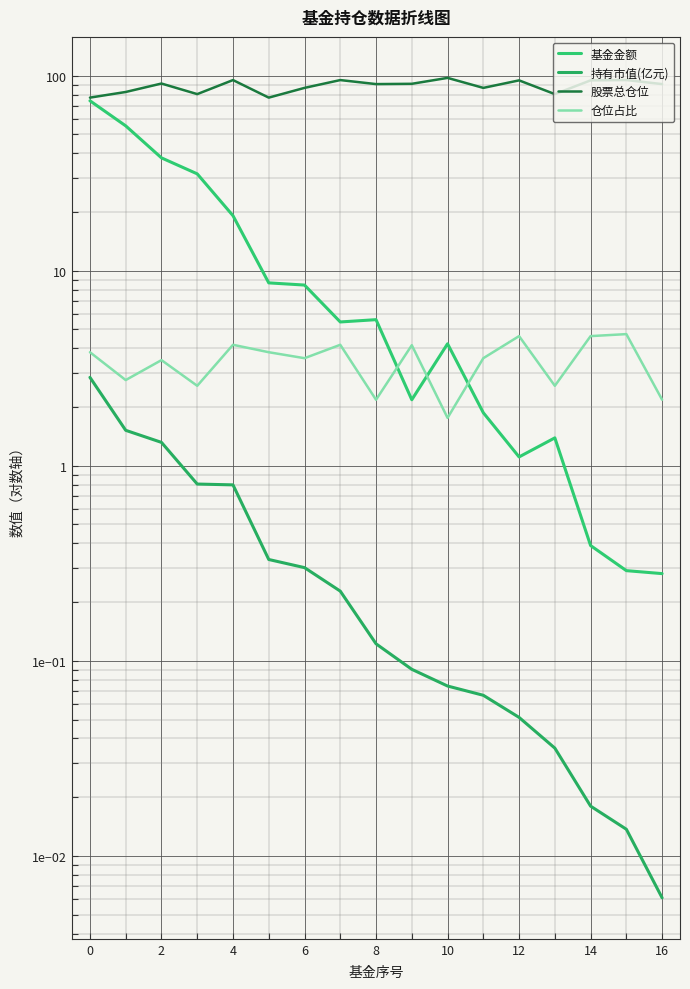

True or false: 仓位占比 and 持有市值(亿元) cross at least once.

False